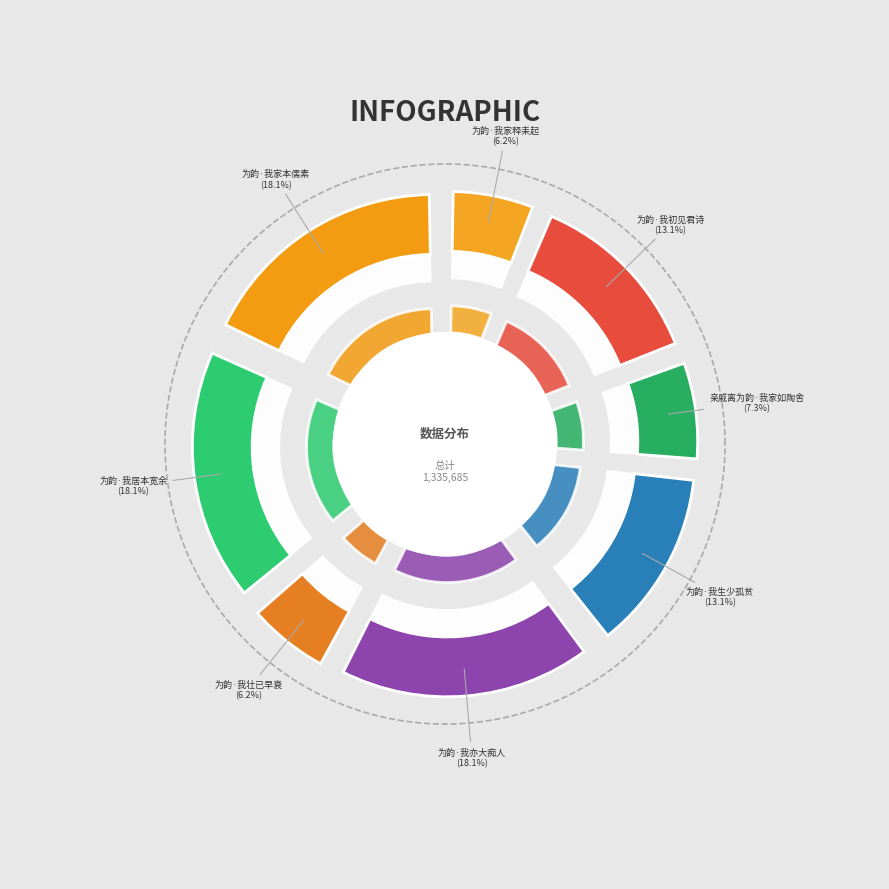

Rank the categories by value from lowest to highest.

为韵·我壮已早衰, 为韵·我家释耒起, 亲戚离为韵·我家如陶舍, 为韵·我初见君诗, 为韵·我生少孤贫, 为韵·我家本儒素, 为韵·我亦大痴人, 为韵·我居本宽余